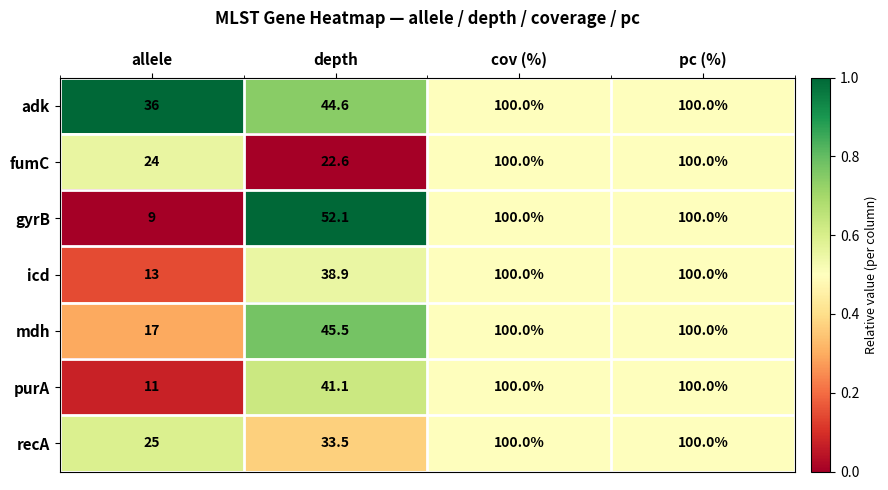

Count the number of data series in this chart.

7